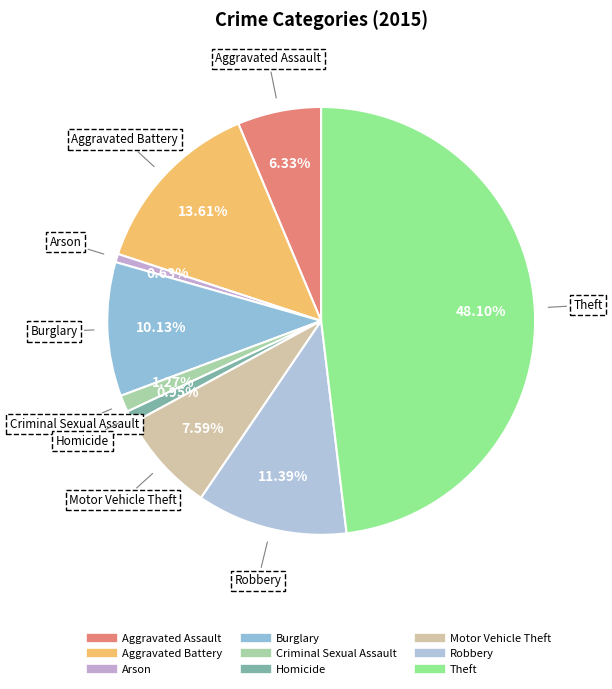

How many segments does this pie chart have?

9